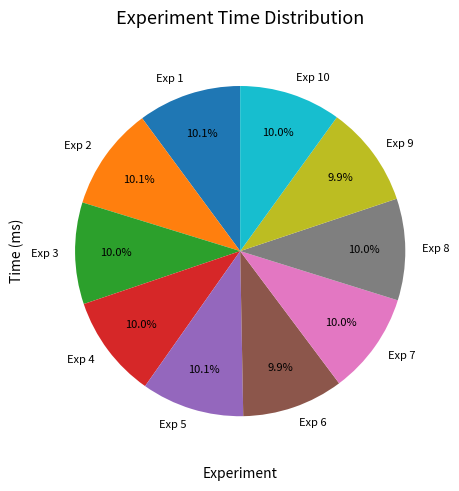

True or false: Exp 8 accounts for 1% of the total.

False